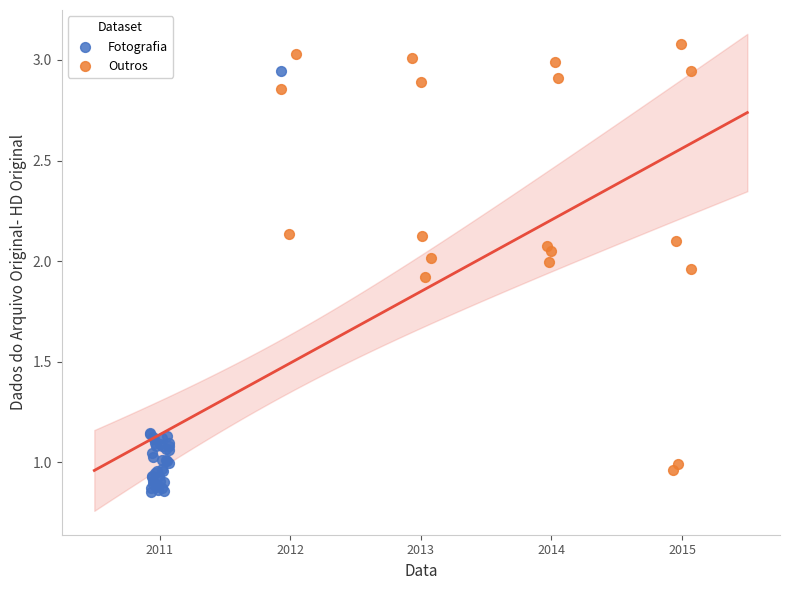

Which series reaches the minimum Y coordinate?

Fotografia